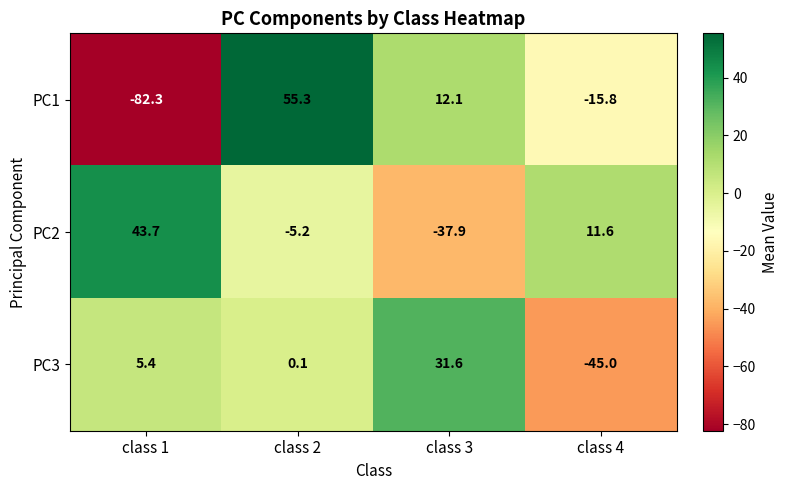

What is the spread (max minus min) of values at class 2?

60.5